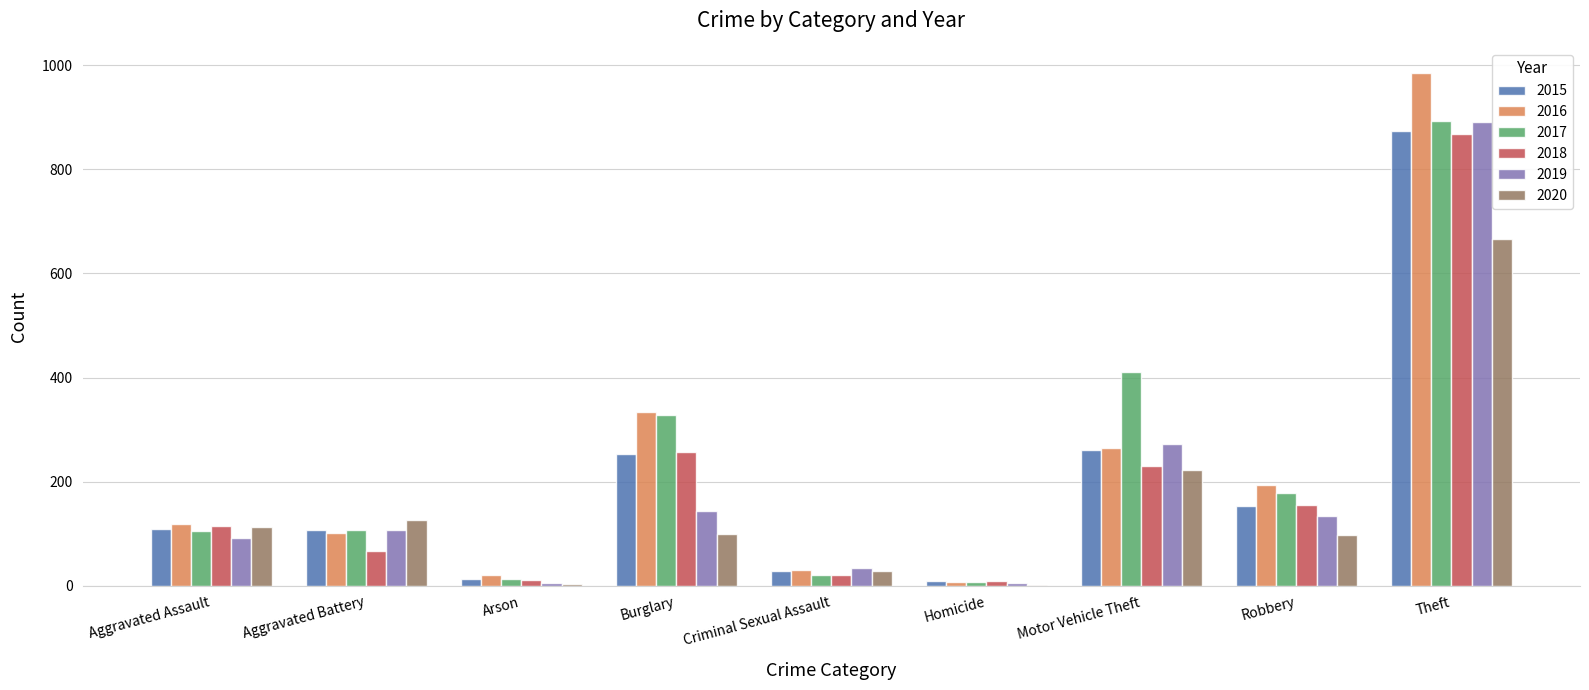

At which category is the sum across all series the highest?

Theft